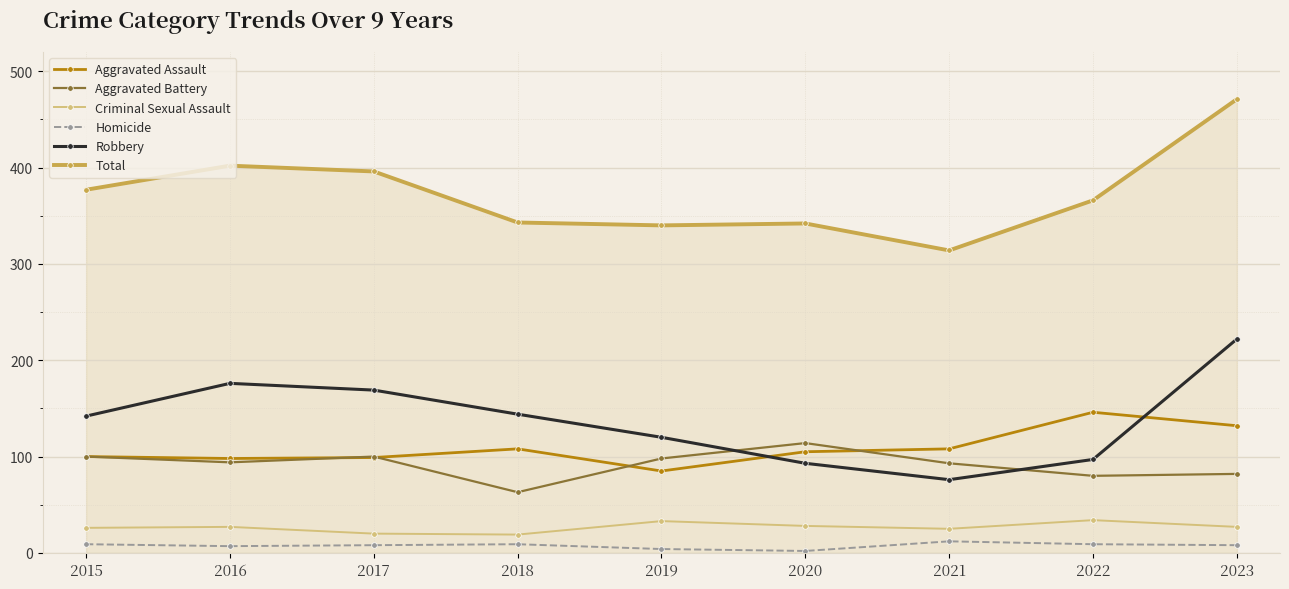

Is it true that Criminal Sexual Assault equals 45 at 2016?

False